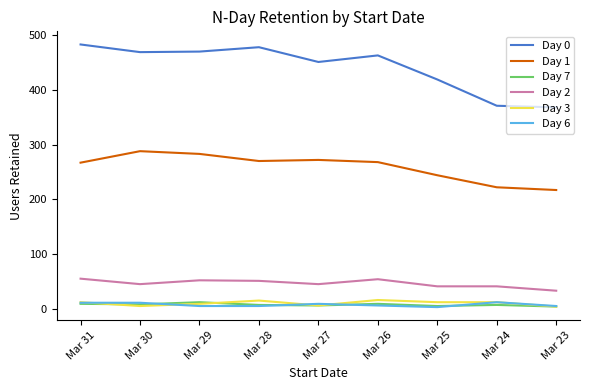

What is the maximum value shown in the chart?

483